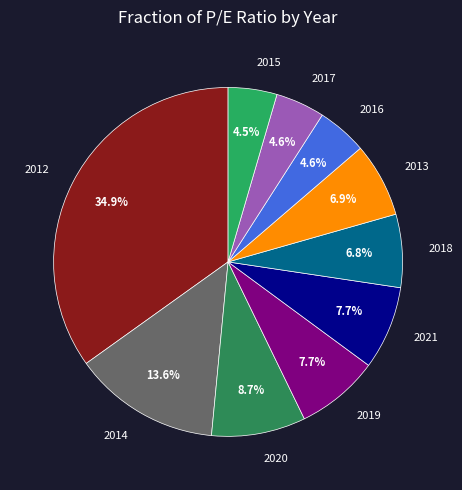

Rank the categories by value from highest to lowest.

2012, 2014, 2020, 2021, 2019, 2013, 2018, 2016, 2017, 2015